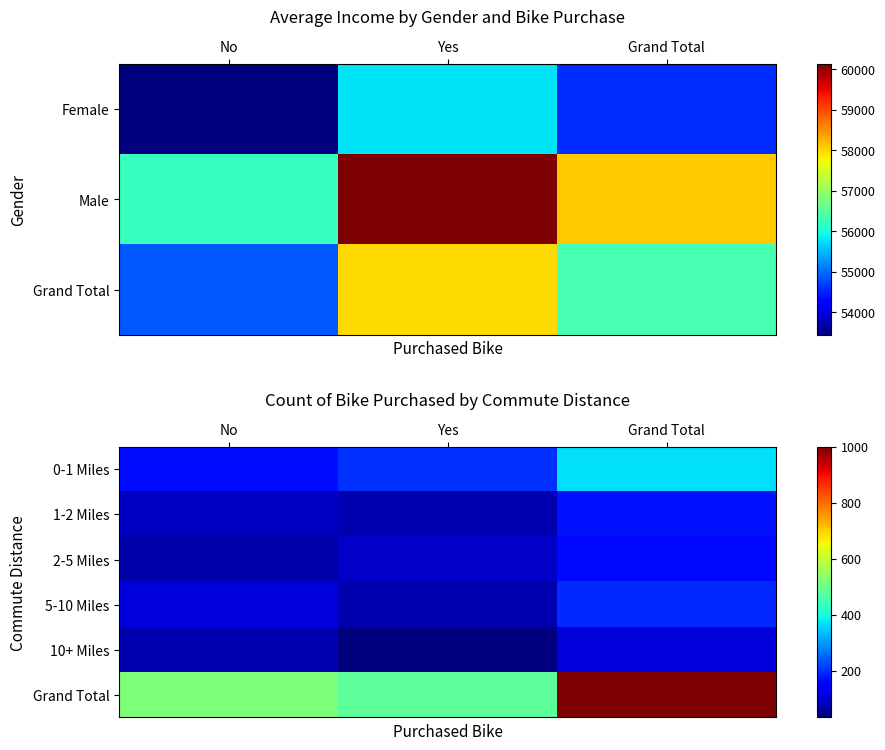

At which label does 1-2 Miles reach its minimum?

Yes